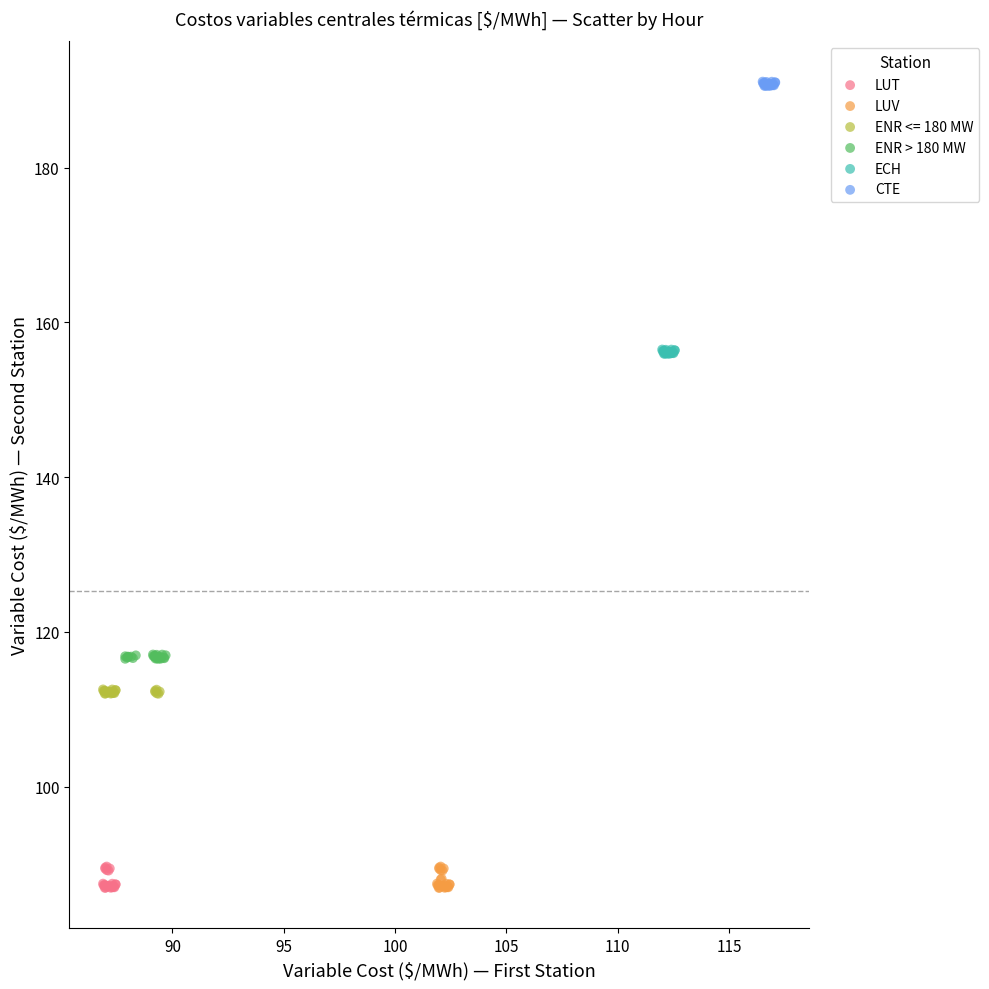

Which series reaches the maximum Y coordinate?

CTE